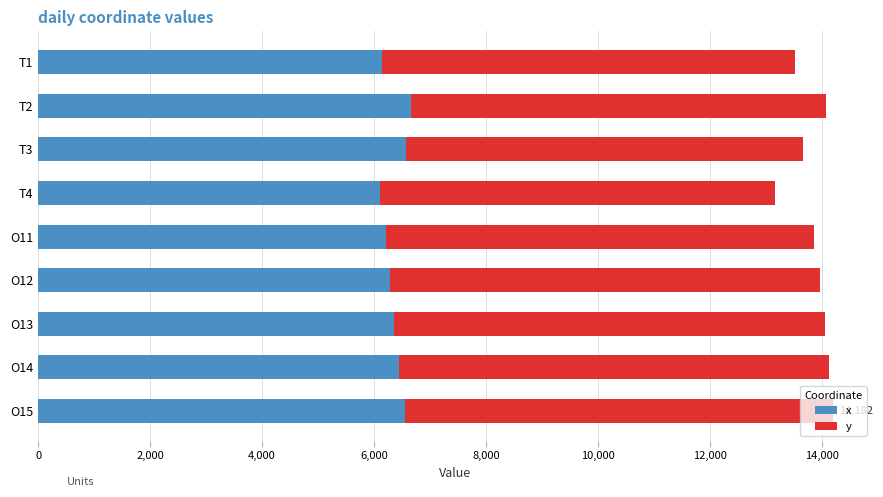

What is the total value across all series at T1?

13502.7